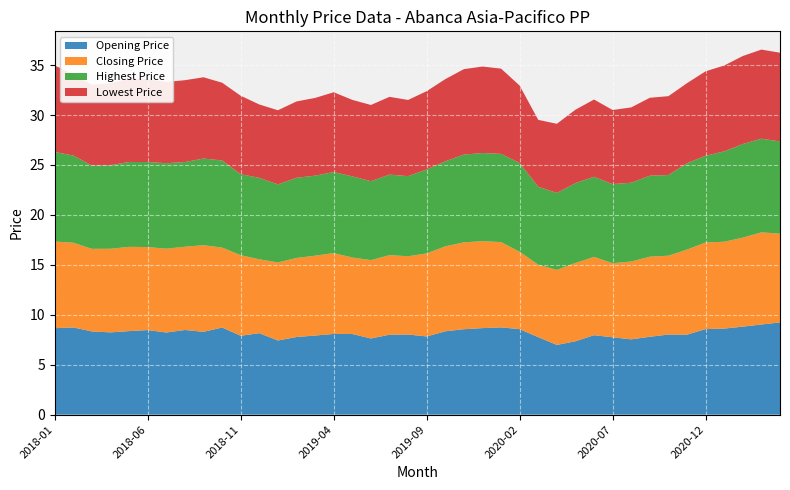

Reading left to right, transcribe all the data shown in this chart.

Opening Price: 2018-01=8.7	2018-02=8.7	2018-03=8.3	2018-04=8.2	2018-05=8.4	2018-06=8.5	2018-07=8.2	2018-08=8.5	2018-09=8.3	2018-10=8.7	2018-11=7.9	2018-12=8.2	2019-01=7.4	2019-02=7.8	2019-03=7.9	2019-04=8.1	2019-05=8.1	2019-06=7.6	2019-07=8.0	2019-08=8.0	2019-09=7.8	2019-10=8.3	2019-11=8.6	2019-12=8.7	2020-01=8.7	2020-02=8.6	2020-03=7.8	2020-04=7.0	2020-05=7.3	2020-06=8.0	2020-07=7.7	2020-08=7.5	2020-09=7.8	2020-10=8.0	2020-11=8.0	2020-12=8.6	2021-01=8.6	2021-02=8.8	2021-03=9.0	2021-04=9.2
Closing Price: 2018-01=8.7	2018-02=8.5	2018-03=8.3	2018-04=8.4	2018-05=8.4	2018-06=8.3	2018-07=8.4	2018-08=8.3	2018-09=8.7	2018-10=8.0	2018-11=8.1	2018-12=7.4	2019-01=7.8	2019-02=7.9	2019-03=8.0	2019-04=8.1	2019-05=7.7	2019-06=7.8	2019-07=8.0	2019-08=7.8	2019-09=8.3	2019-10=8.5	2019-11=8.7	2019-12=8.7	2020-01=8.5	2020-02=7.8	2020-03=7.3	2020-04=7.5	2020-05=7.8	2020-06=7.8	2020-07=7.4	2020-08=7.8	2020-09=8.0	2020-10=7.9	2020-11=8.5	2020-12=8.7	2021-01=8.7	2021-02=8.9	2021-03=9.2	2021-04=8.9
Highest Price: 2018-01=9.0	2018-02=8.7	2018-03=8.3	2018-04=8.4	2018-05=8.5	2018-06=8.5	2018-07=8.6	2018-08=8.5	2018-09=8.7	2018-10=8.7	2018-11=8.1	2018-12=8.2	2019-01=7.8	2019-02=8.0	2019-03=8.0	2019-04=8.1	2019-05=8.1	2019-06=7.9	2019-07=8.1	2019-08=8.0	2019-09=8.4	2019-10=8.5	2019-11=8.8	2019-12=8.8	2020-01=8.8	2020-02=8.9	2020-03=7.8	2020-04=7.7	2020-05=8.0	2020-06=8.0	2020-07=7.9	2020-08=7.9	2020-09=8.1	2020-10=8.1	2020-11=8.7	2020-12=8.7	2021-01=9.0	2021-02=9.4	2021-03=9.4	2021-04=9.2
Lowest Price: 2018-01=8.7	2018-02=8.1	2018-03=8.1	2018-04=8.2	2018-05=8.3	2018-06=8.3	2018-07=8.1	2018-08=8.2	2018-09=8.1	2018-10=7.8	2018-11=7.9	2018-12=7.3	2019-01=7.4	2019-02=7.6	2019-03=7.8	2019-04=8.0	2019-05=7.7	2019-06=7.6	2019-07=7.8	2019-08=7.6	2019-09=7.8	2019-10=8.2	2019-11=8.6	2019-12=8.7	2020-01=8.5	2020-02=7.8	2020-03=6.7	2020-04=6.9	2020-05=7.3	2020-06=7.7	2020-07=7.4	2020-08=7.5	2020-09=7.8	2020-10=7.9	2020-11=8.0	2020-12=8.5	2021-01=8.6	2021-02=8.8	2021-03=8.9	2021-04=8.9